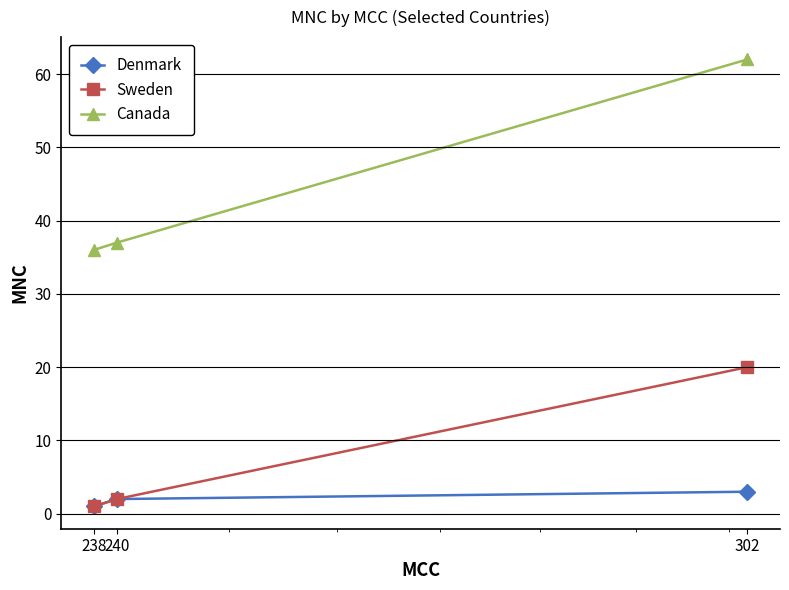

Which series has the largest total across all categories?

Canada